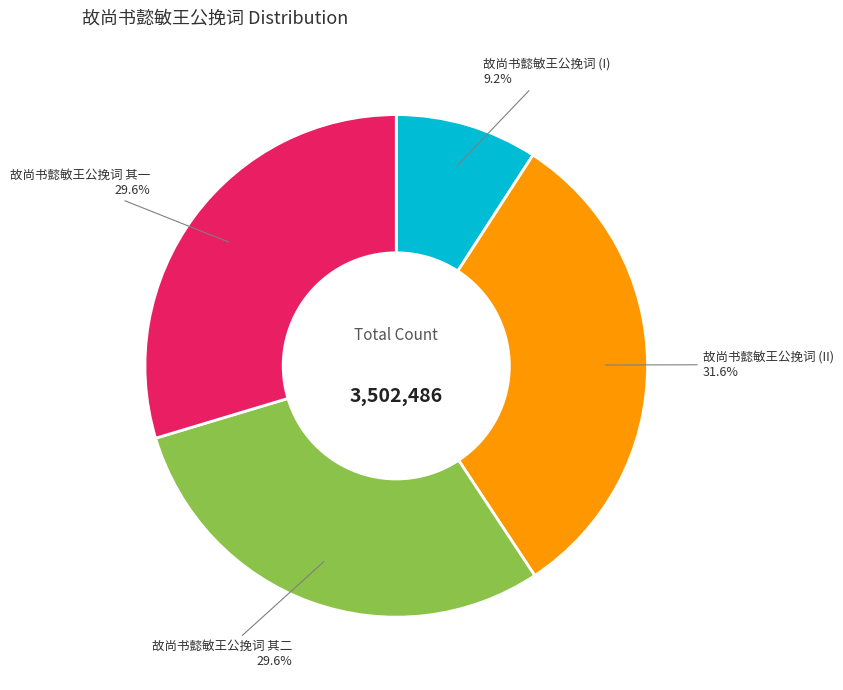

To the nearest percent, what is the difference between the largest and smallest slice percentages?

22%